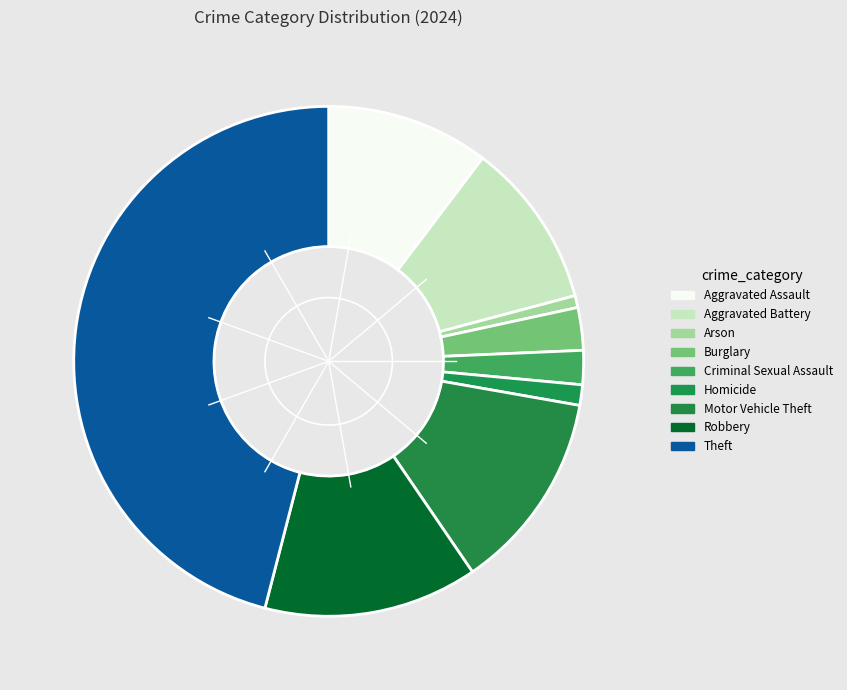

Is it true that Robbery is 2% of the pie?

False